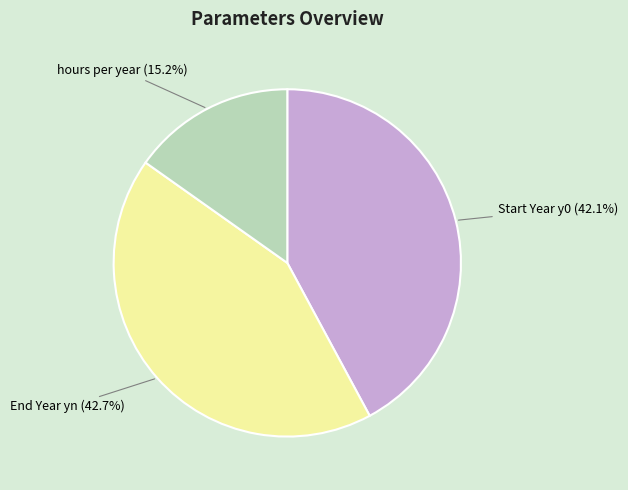

What percentage do Start Year y0 and hours per year together represent?

57.3%